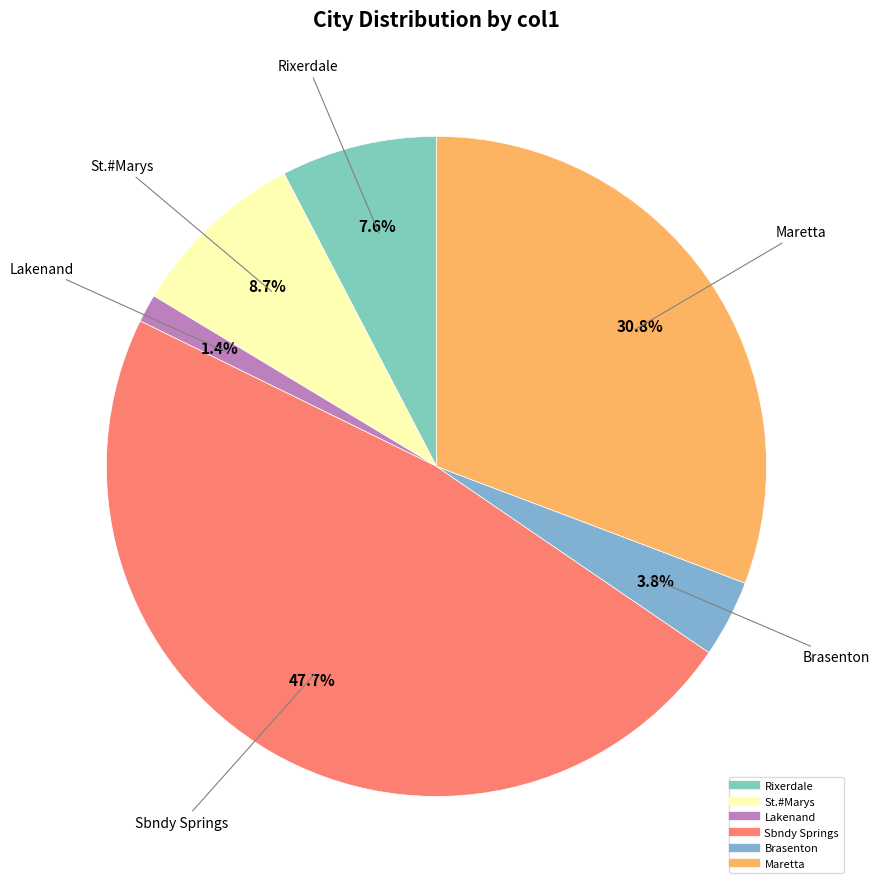

Count the number of slices in the pie.

6